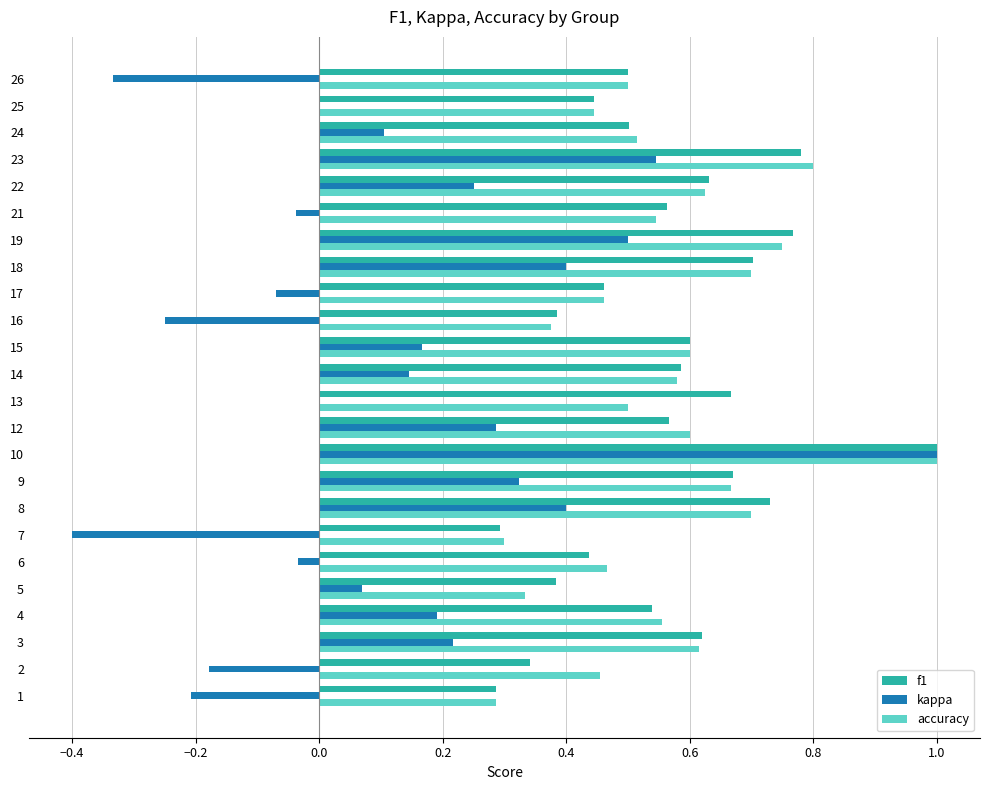

How many data points does each series have?

24